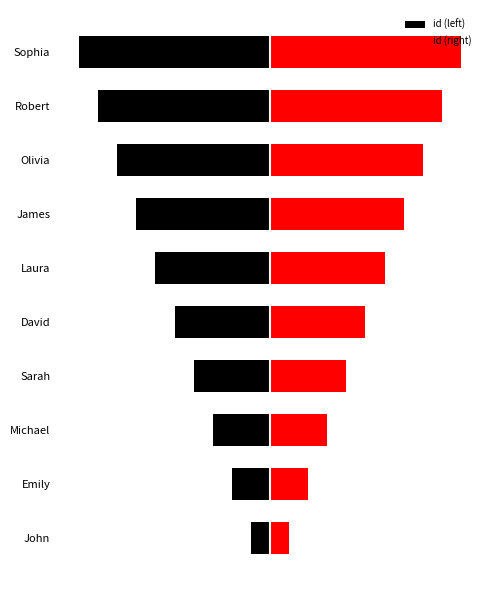

List the series in order of their overall mean, lowest first.

id (left), id (right)